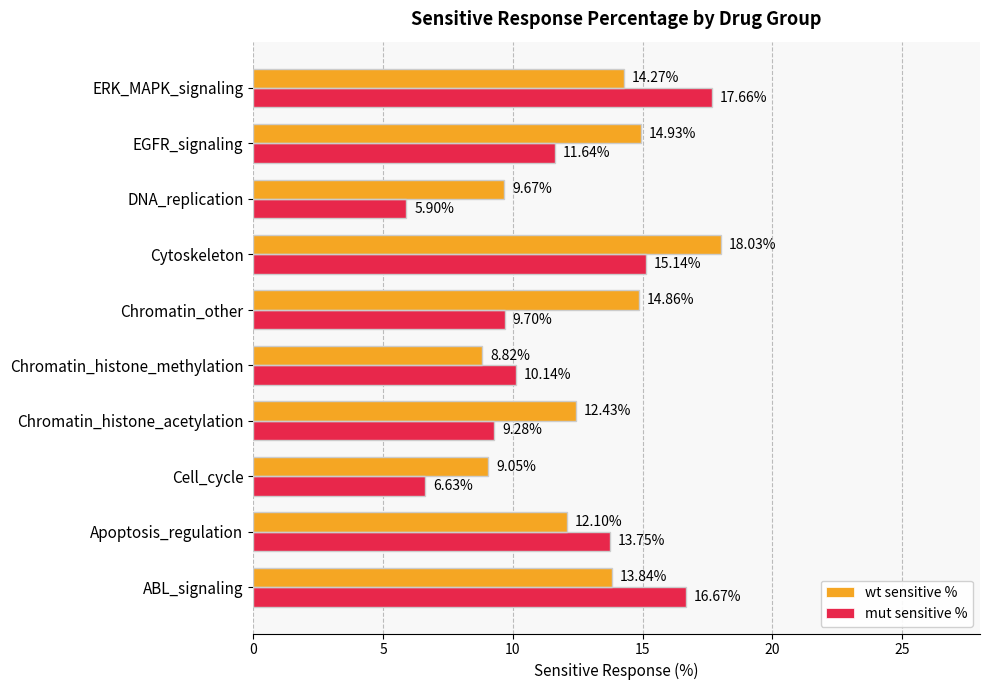

What is the difference between the second highest and minimum values in the wt sensitive % series?

6.1